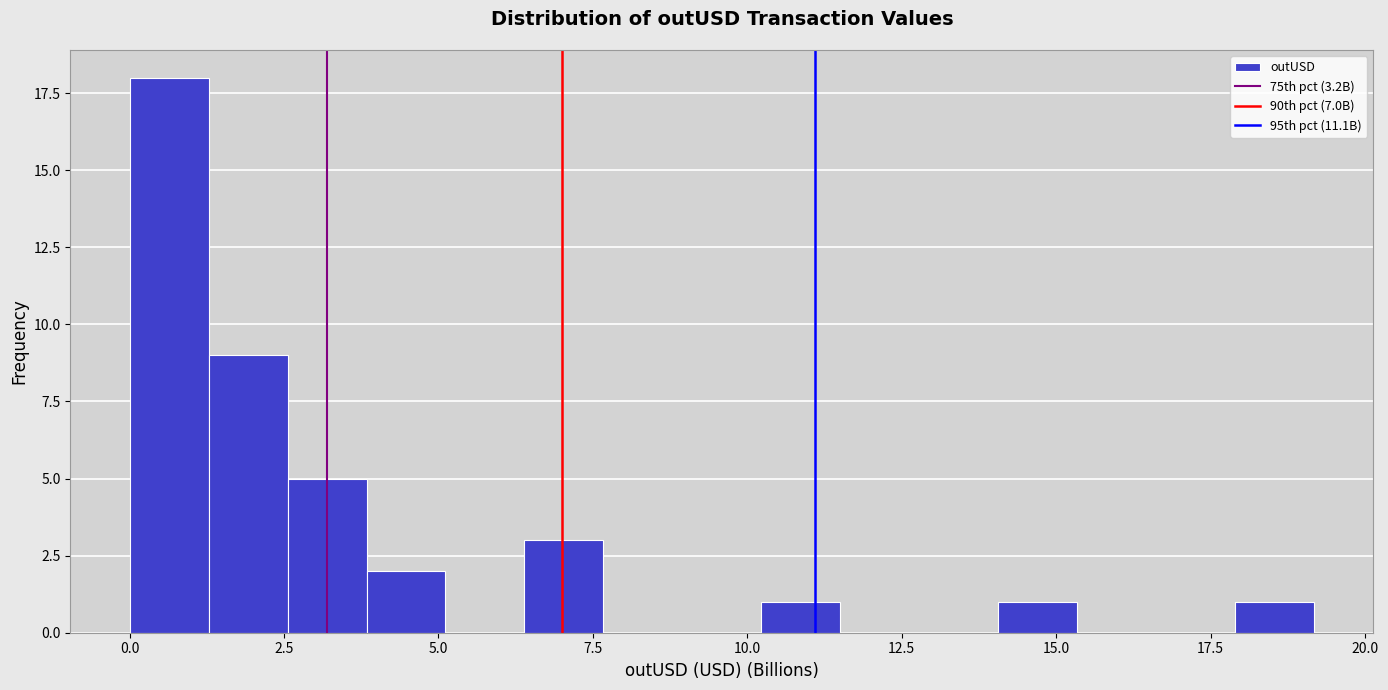

Read against the x-axis, roughly where is the centre of the tallest bar?

0.5